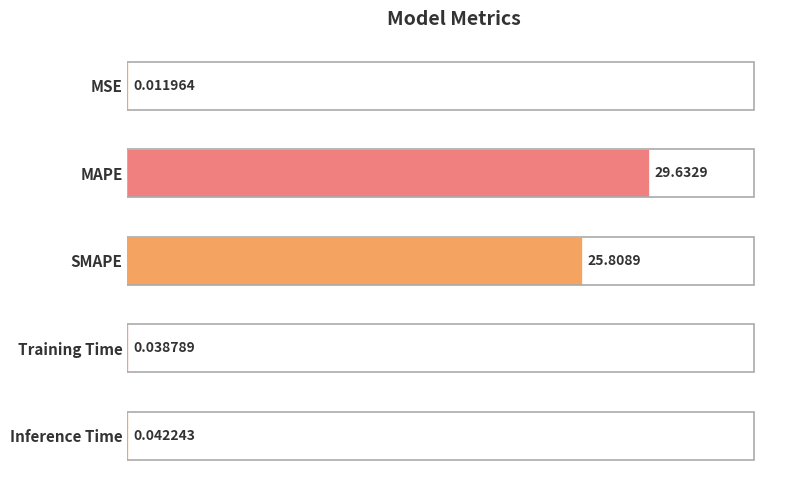

At which label is the value closest to 14?

SMAPE